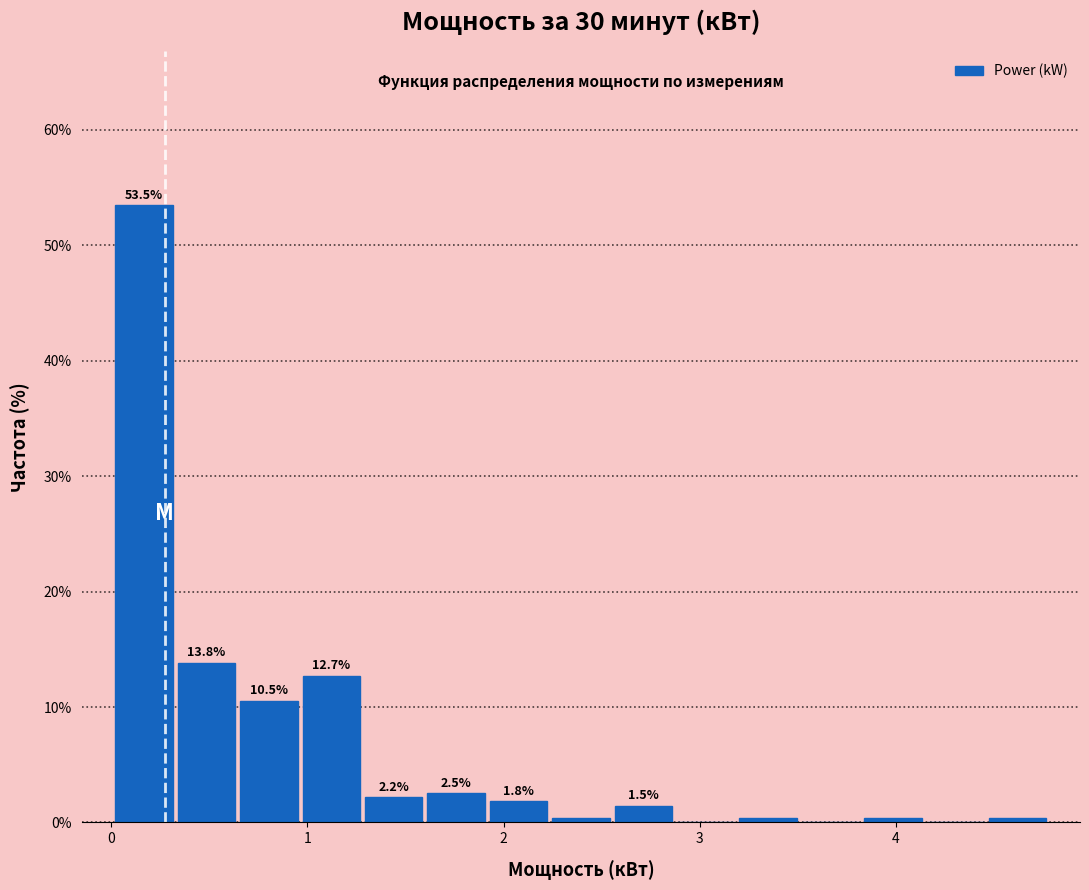

Around what value on the x-axis is the tallest bar? Give the approximate position of its centre, as read against the axis.

0.2